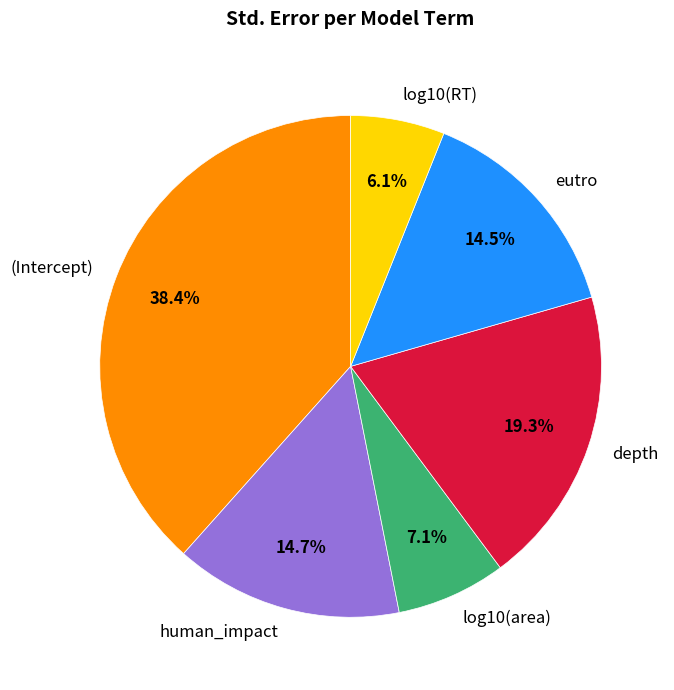

Which category has the biggest portion of the pie?

(Intercept)